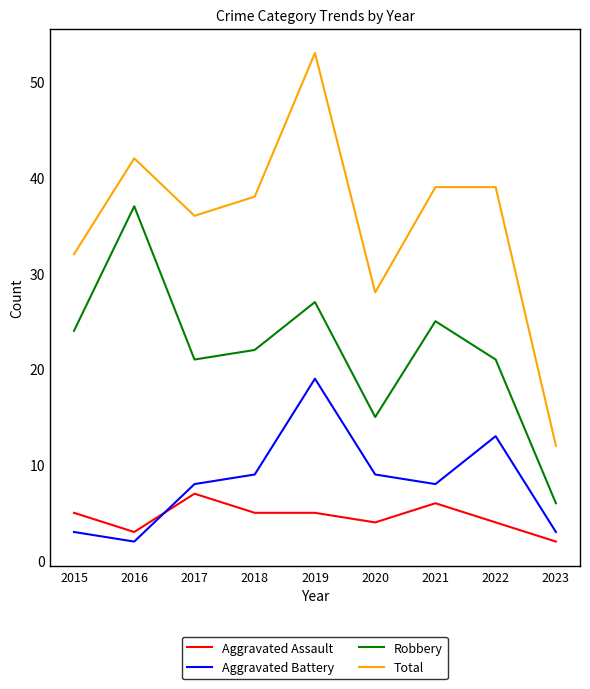

True or false: Total has more than 1 points higher than both neighbors.

True